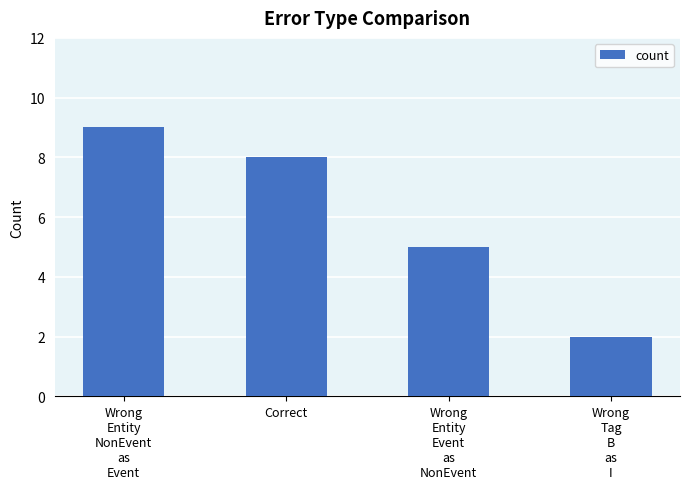

Where does the data first go above 8?

Wrong
Entity
NonEvent
as
Event